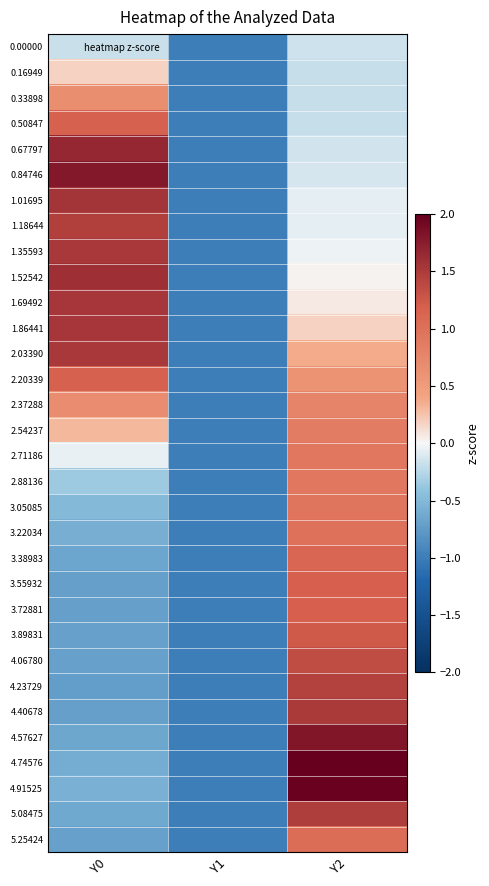

Which category has the lowest value across all series?

Y1